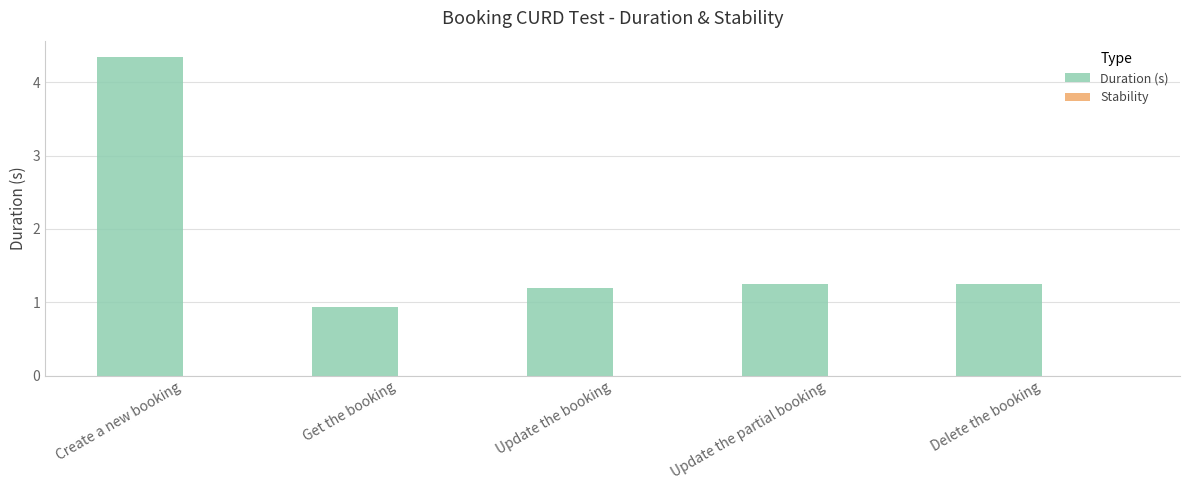

How many bars are there in total?

5